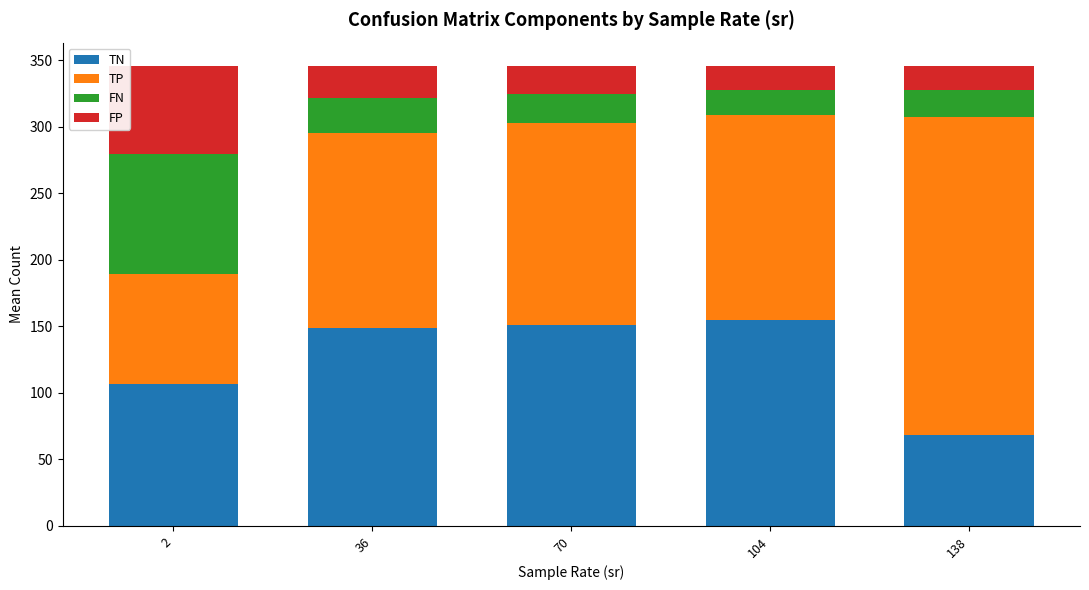

Which category has the lowest value in the TN series?

138